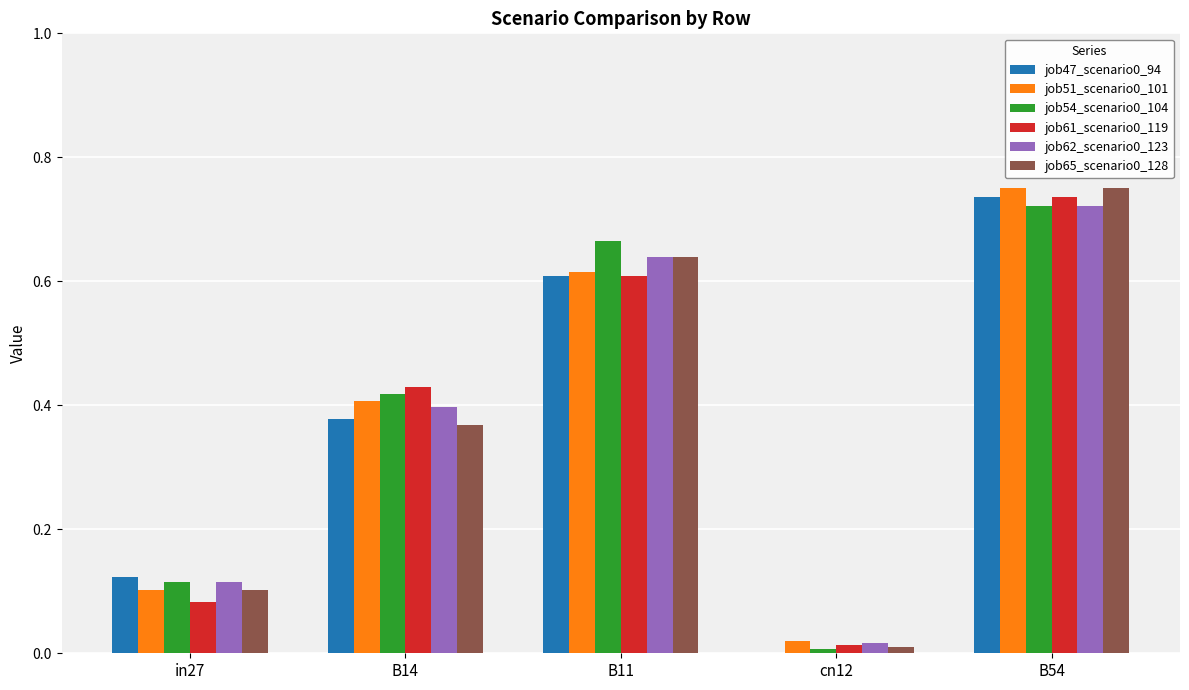

What is the sum of all job65_scenario0_128 values?

1.9